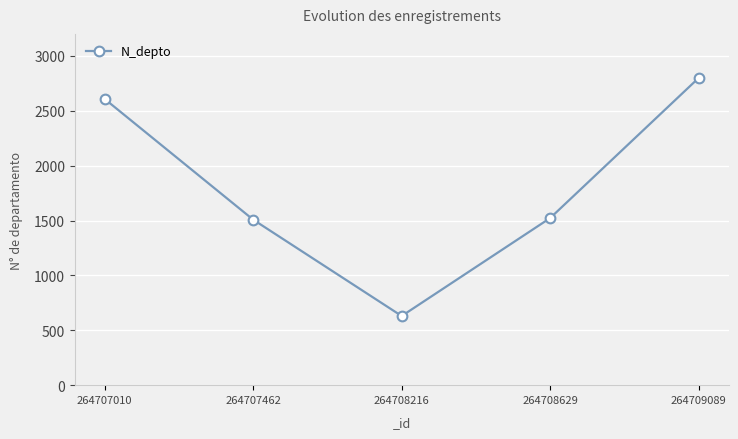

How many interior local valleys (lower than both neighbors) does the data have?

1